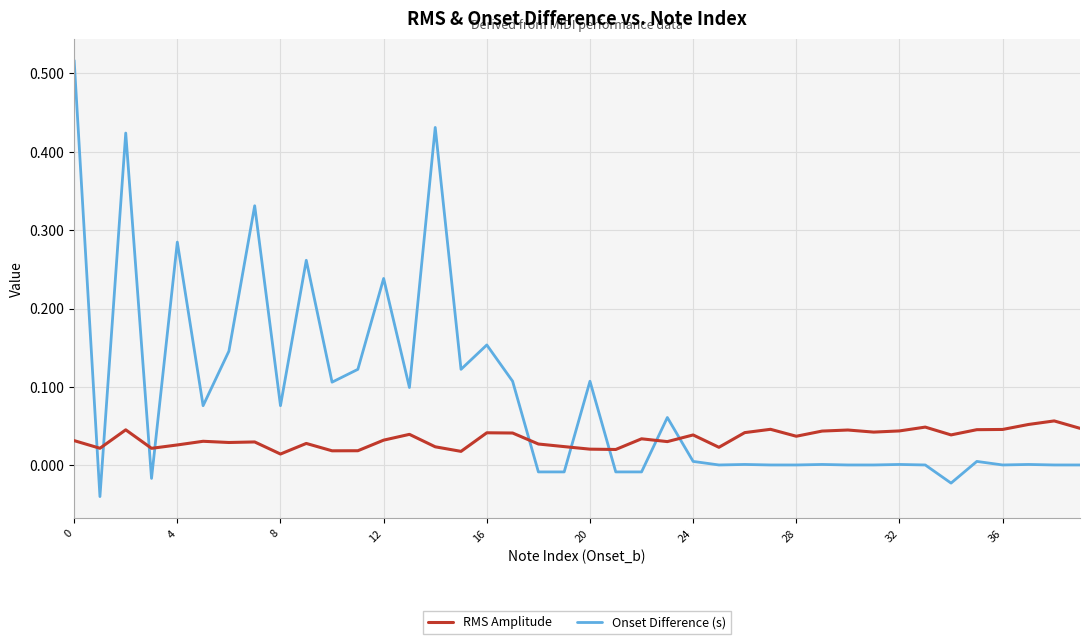

What are all the series names shown in the legend?

RMS Amplitude, Onset Difference (s)